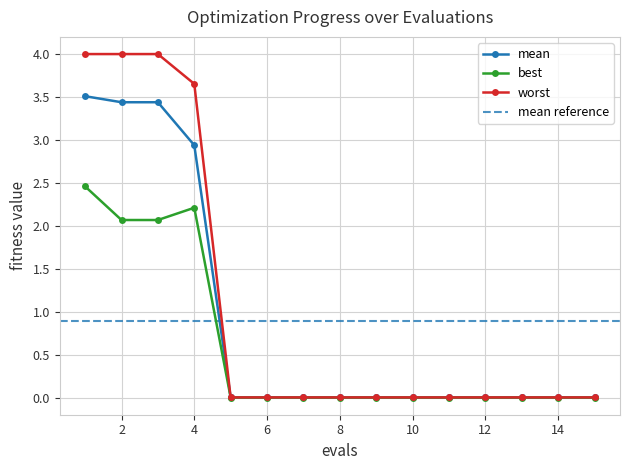

Reading right to left, transcribe all the data shown in this chart.

mean: 0.0	0.0	0.0	0.0	0.0	0.0	0.0	0.0	0.0	0.0	0.0	2.9	3.4	3.4	3.5
best: 0.0	0.0	0.0	0.0	0.0	0.0	0.0	0.0	0.0	0.0	0.0	2.2	2.1	2.1	2.5
worst: 0.0	0.0	0.0	0.0	0.0	0.0	0.0	0.0	0.0	0.0	0.0	3.7	4.0	4.0	4.0